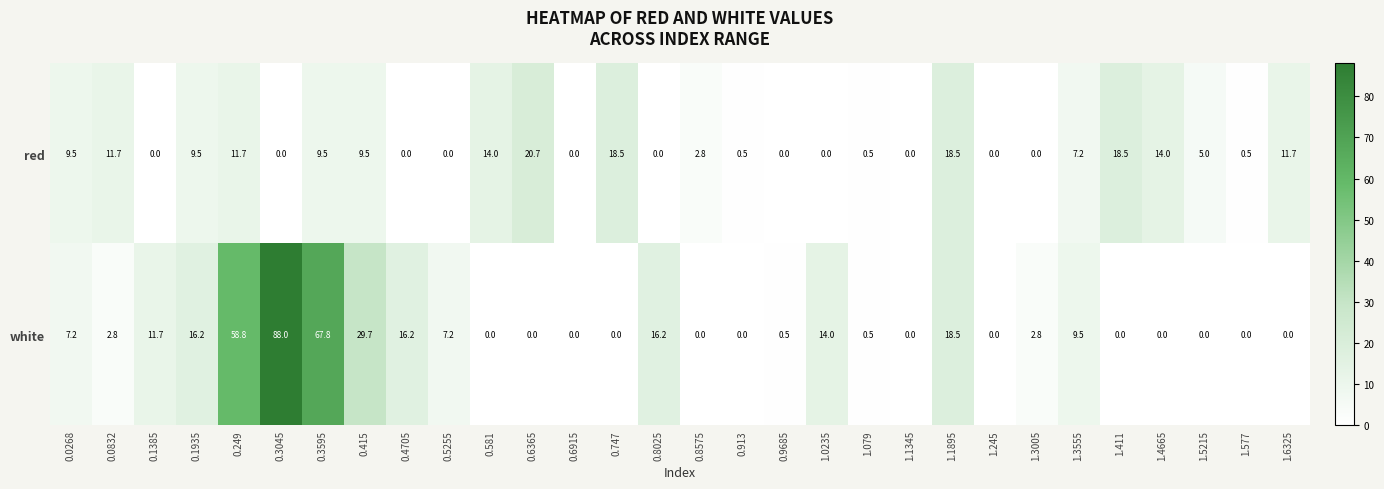

How many values in the white series exceed 2?

15